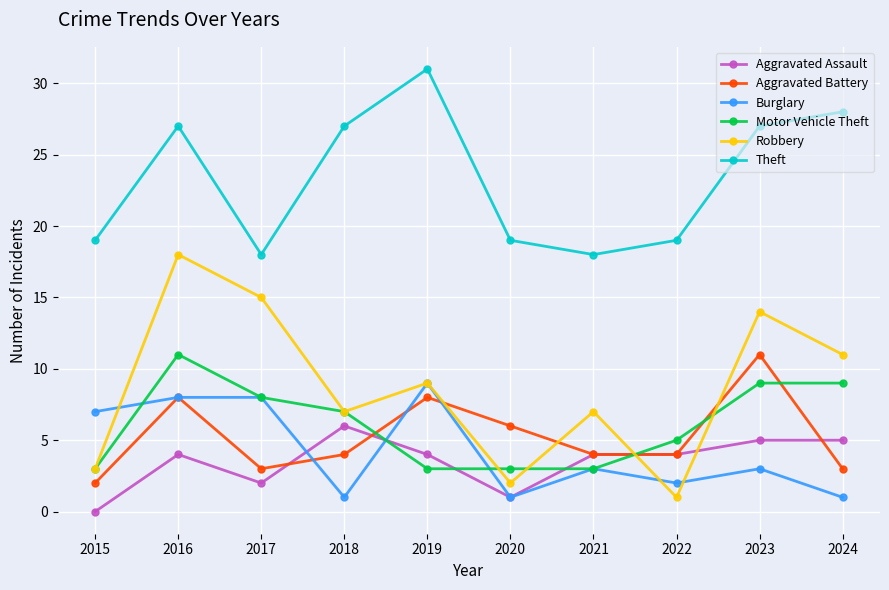

What is the difference between the highest and lowest values at 2022?

18